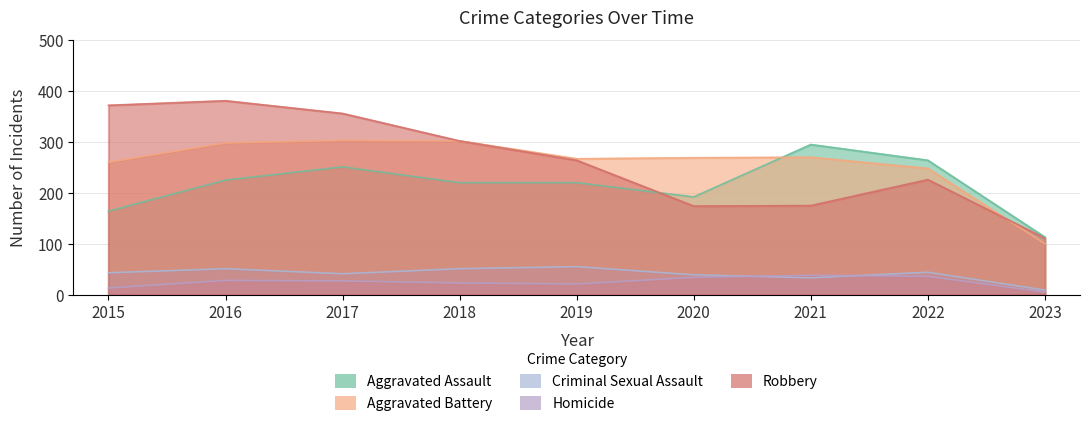

True or false: Aggravated Assault and Criminal Sexual Assault cross at least once.

False